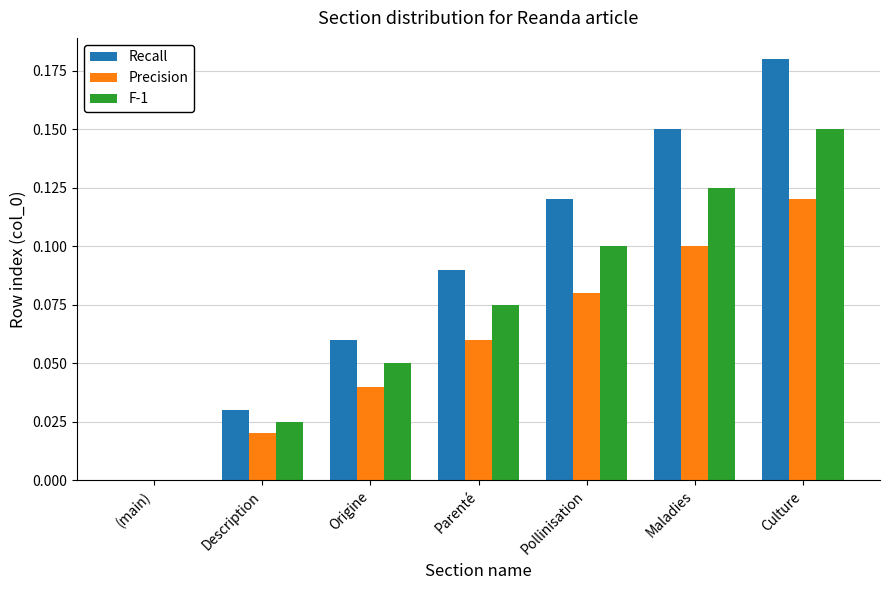

What are all the series names shown in the legend?

Recall, Precision, F-1